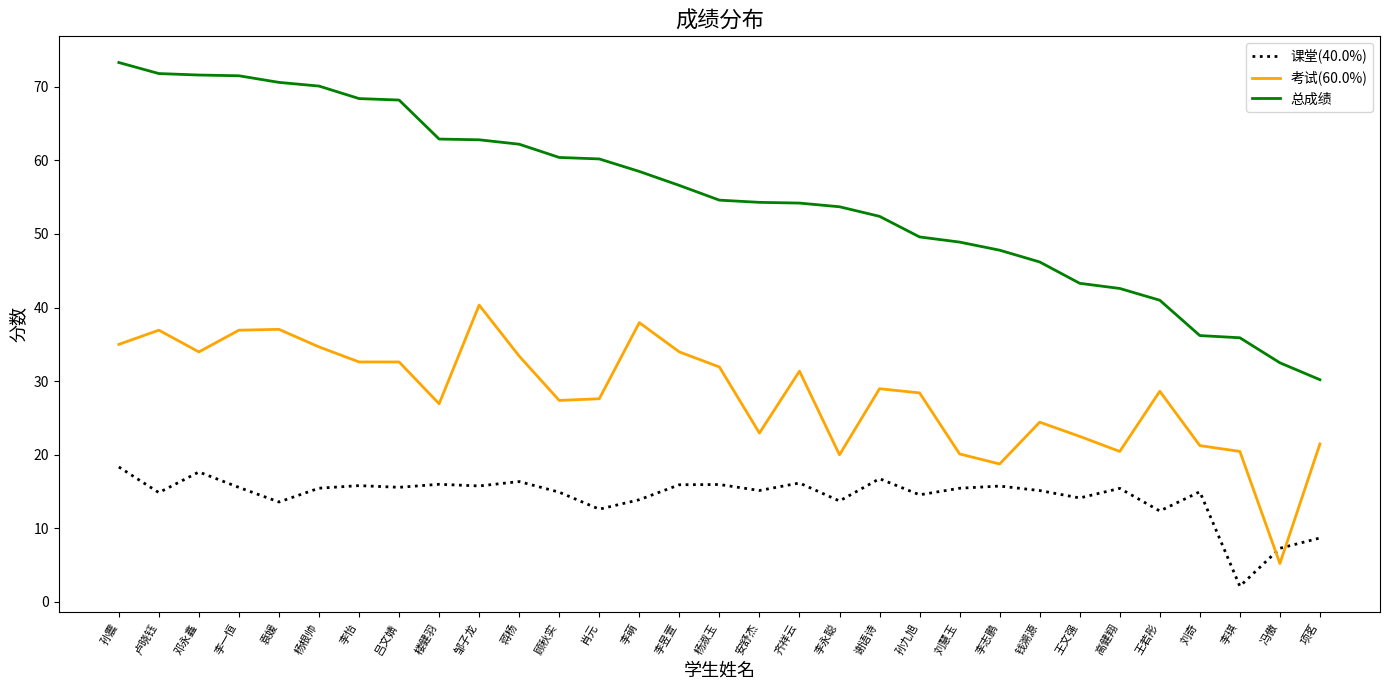

The value of 课堂(40.0%) at 安舒杰 is 15.1. True or false?

True